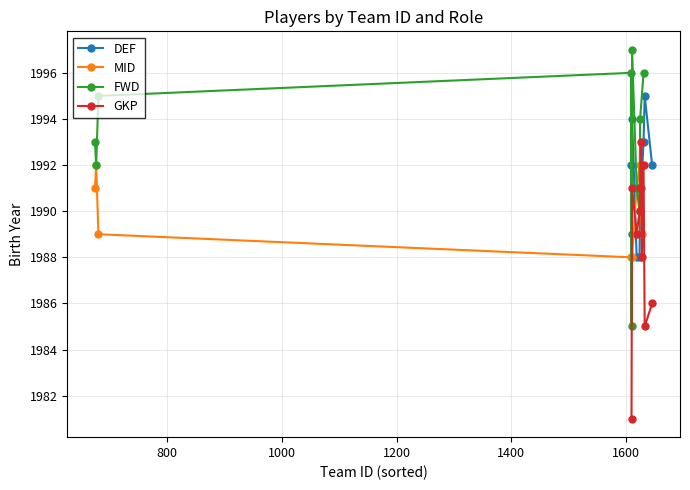

What is the value of the MID point at the 10th from the left?

1989